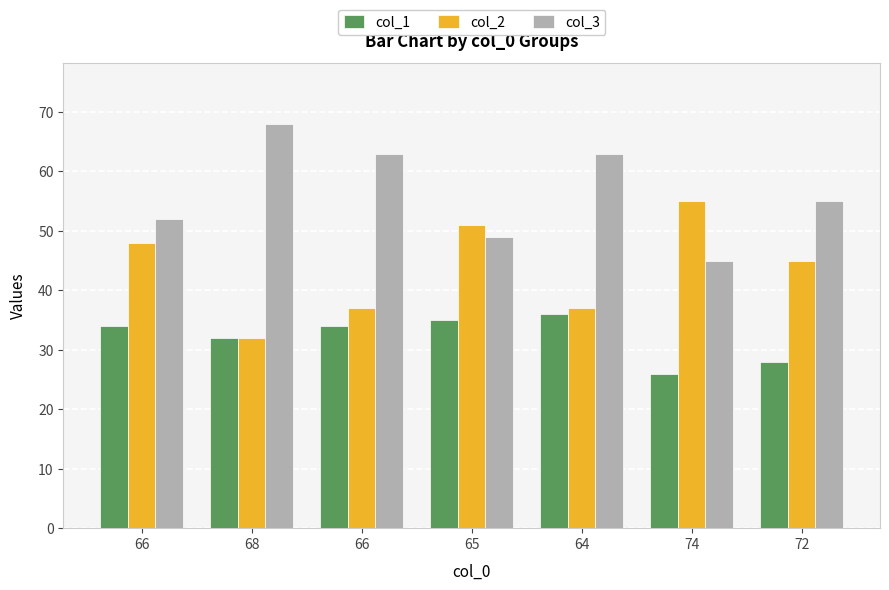

How many categories are shown in the chart?

7